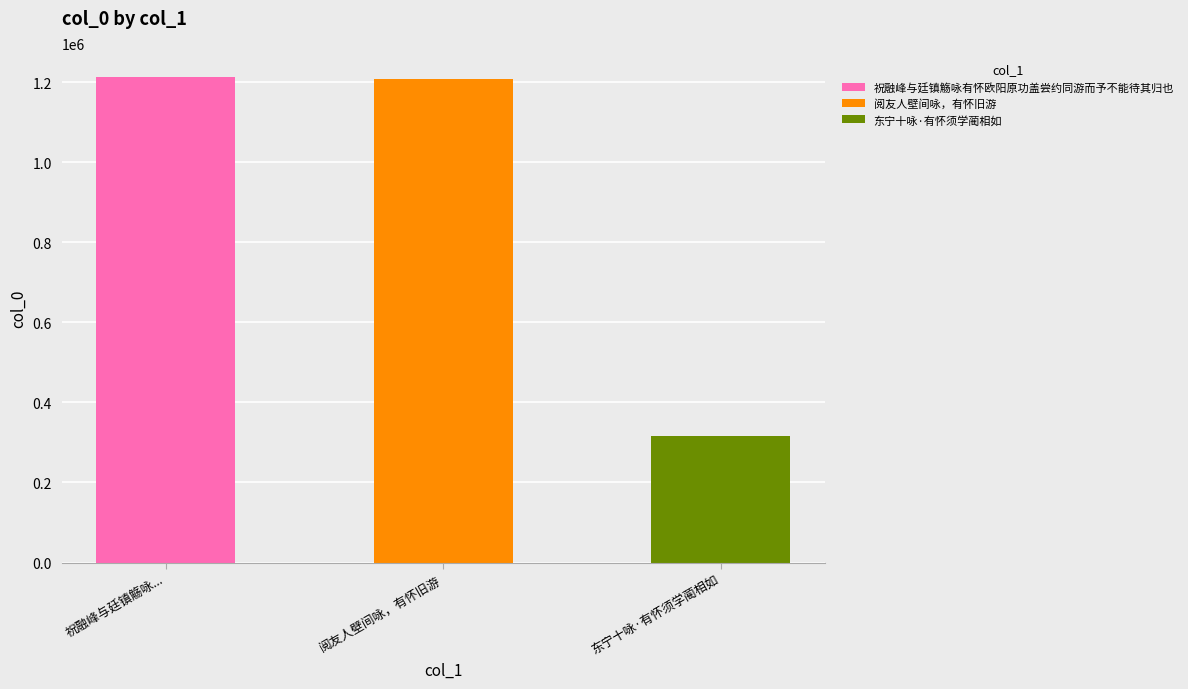

What is the label of the 1st bar from the right?

东宁十咏·有怀须学蔺相如